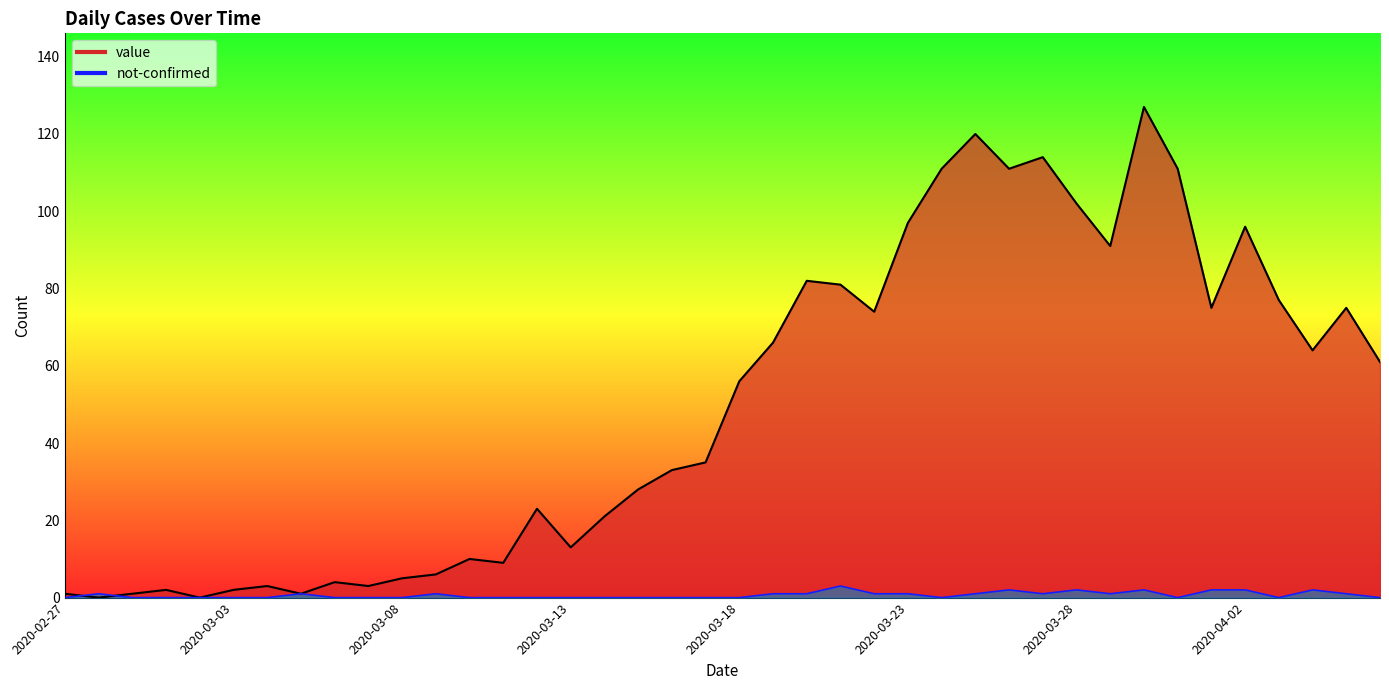

What is the label of the 26th point from the right?

2020-03-12